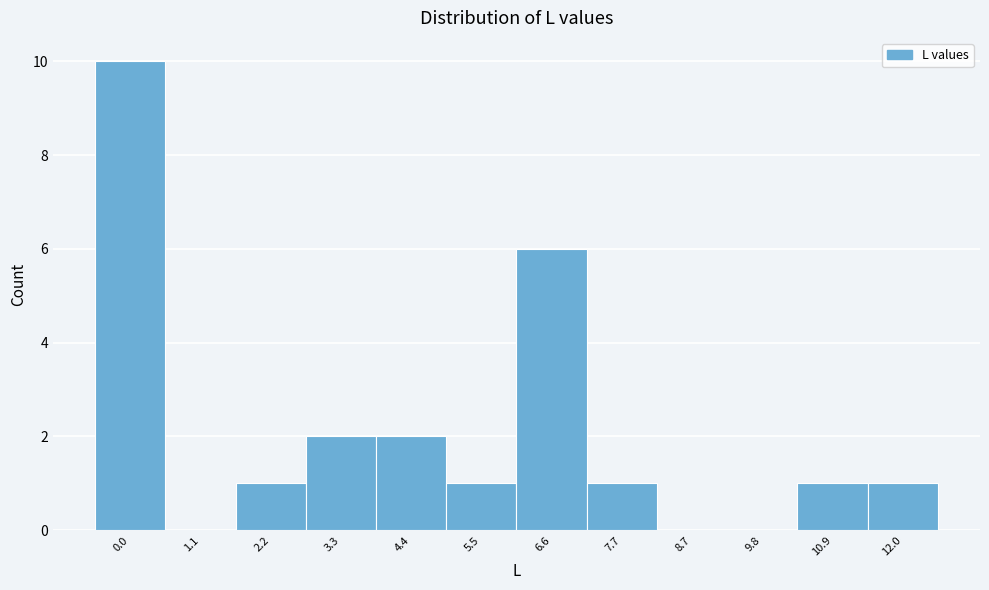

Reading left to right, list all the values displayed in this chart.

0.0=10	1.1=0	2.2=1	3.3=2	4.4=2	5.5=1	6.6=6	7.7=1	8.7=0	9.8=0	10.9=1	12.0=1